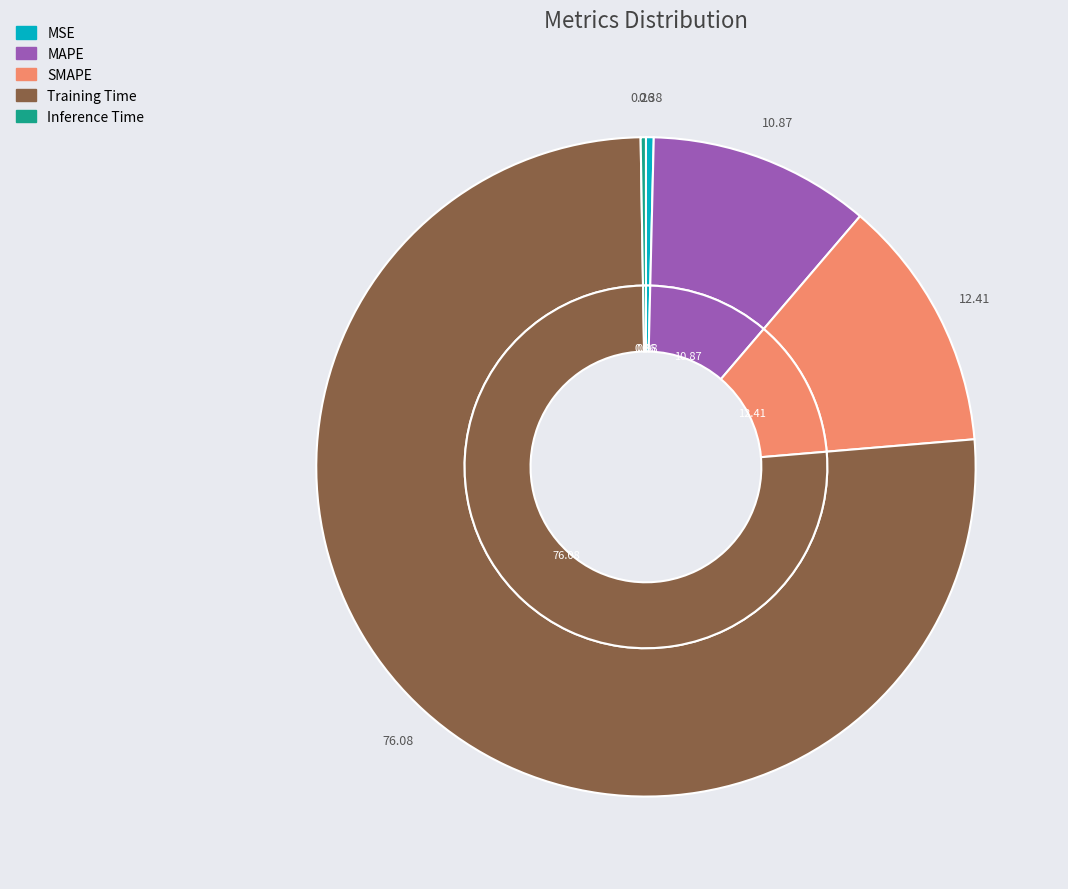

Count the number of slices in the pie.

5